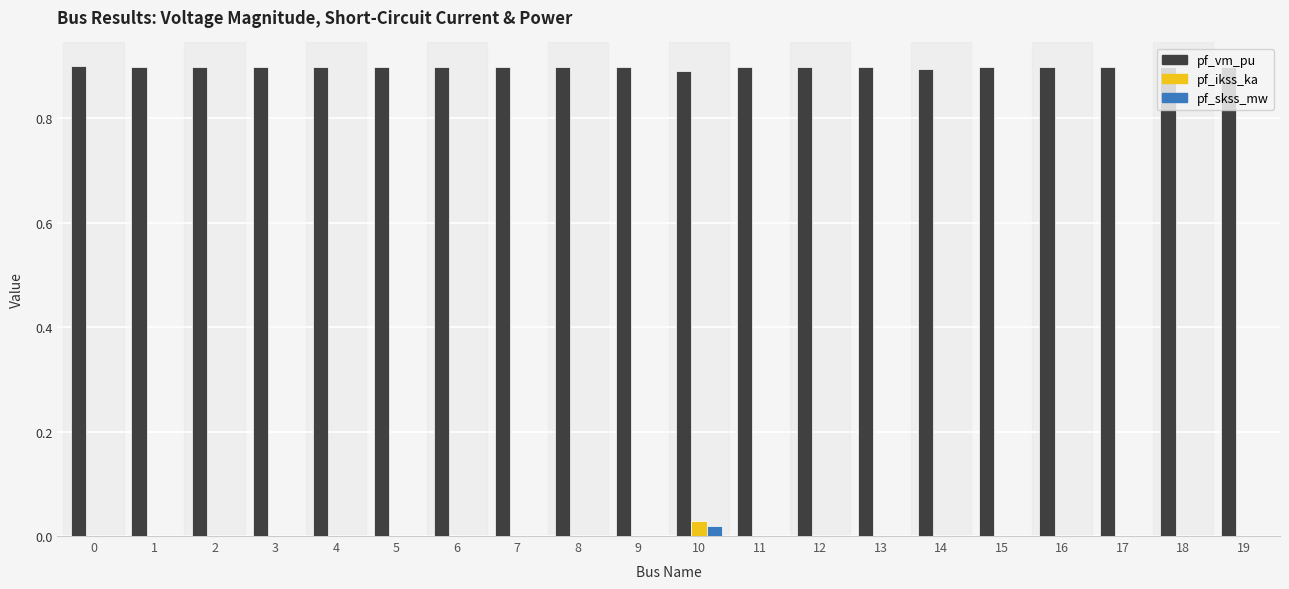

The pf_ikss_ka series shows 0.0 at 7. True or false?

True